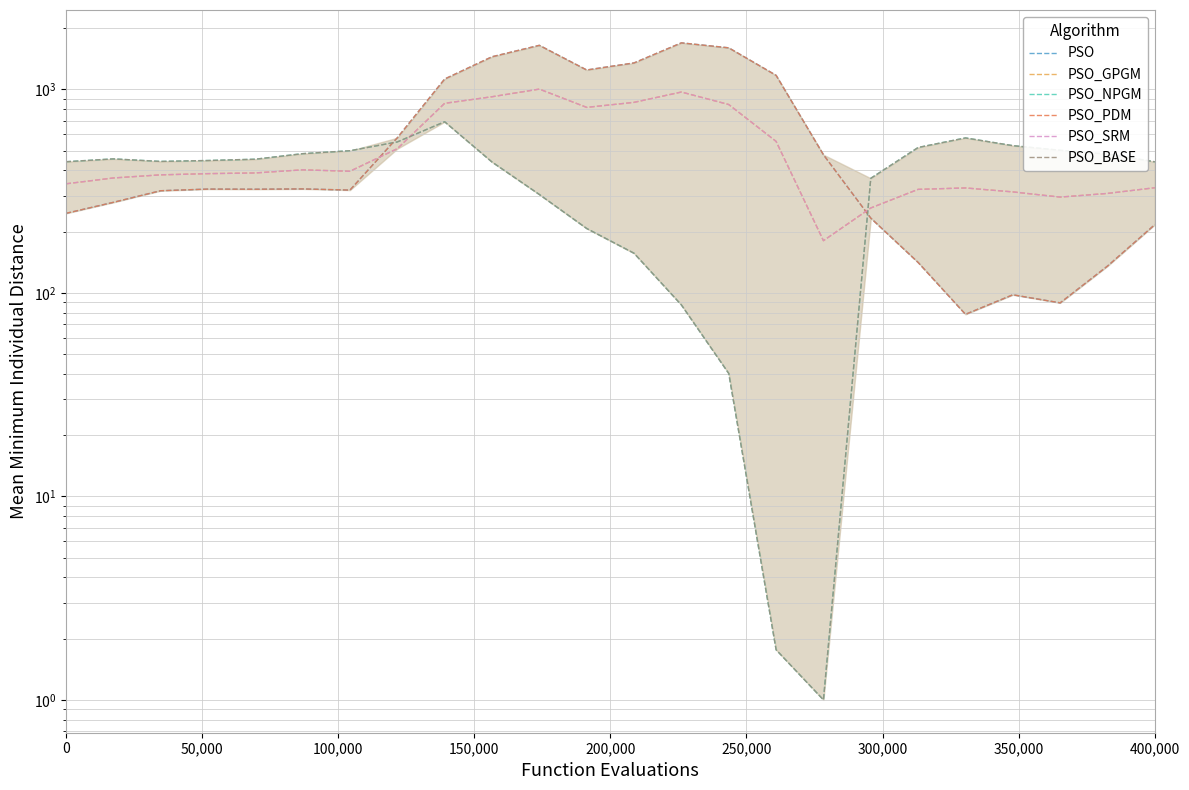

Rank the series by their maximum value, from highest to lowest.

PSO, PSO_PDM, PSO_GPGM, PSO_SRM, PSO_NPGM, PSO_BASE